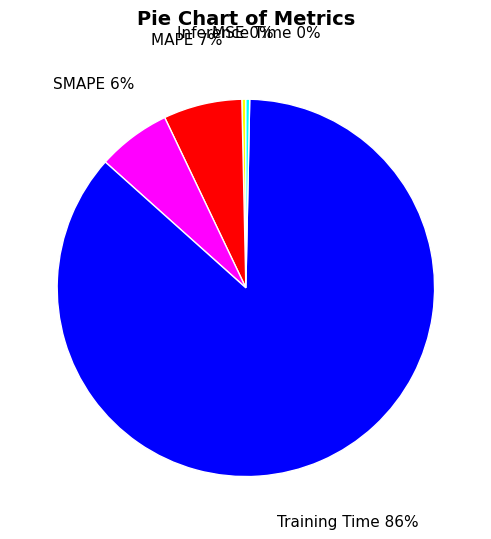

Is there a majority slice in this chart?

Yes